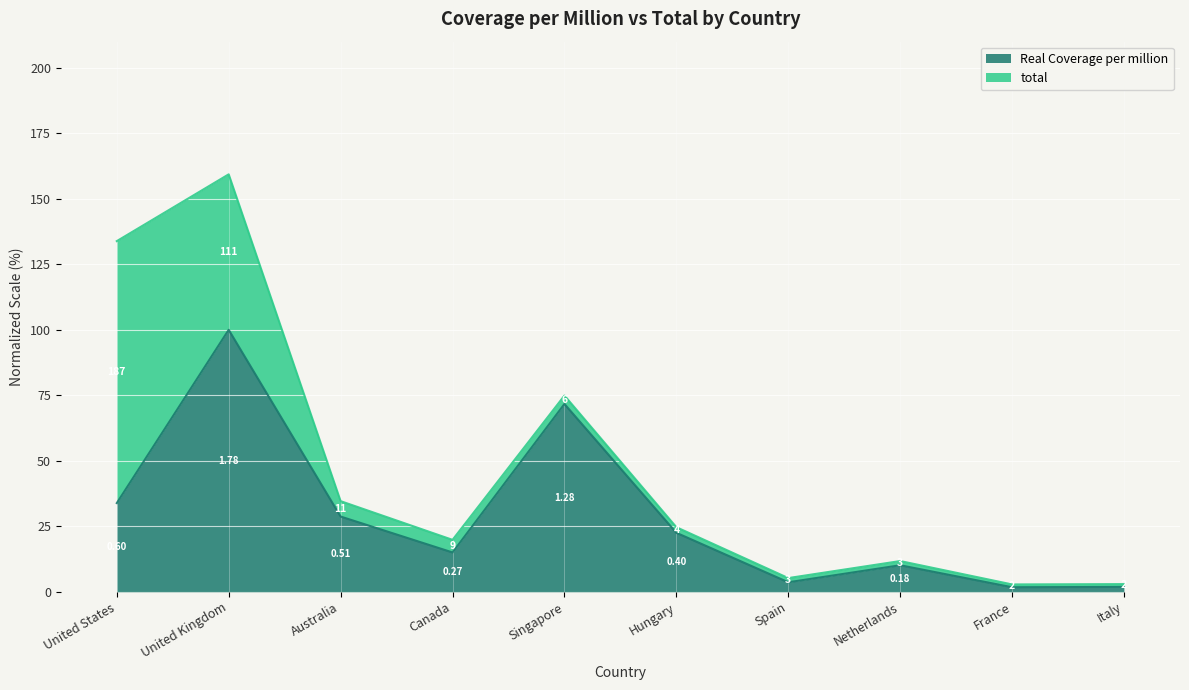

How many data points does each series have?

10